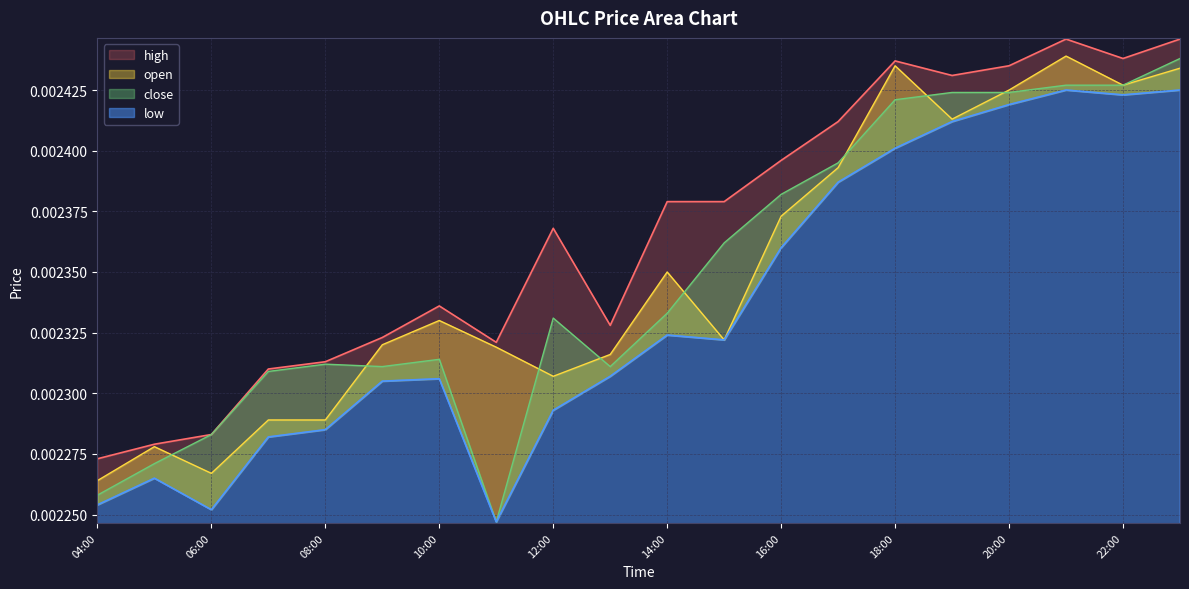

True or false: close has a value of 0.0 at 2025-10-13 05:00.

False